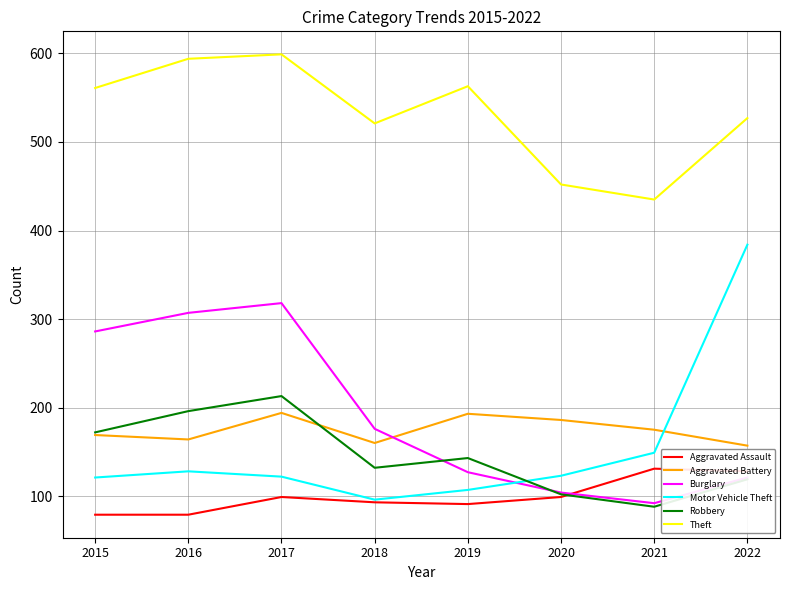

The value of Robbery at 2020 is 102. True or false?

True